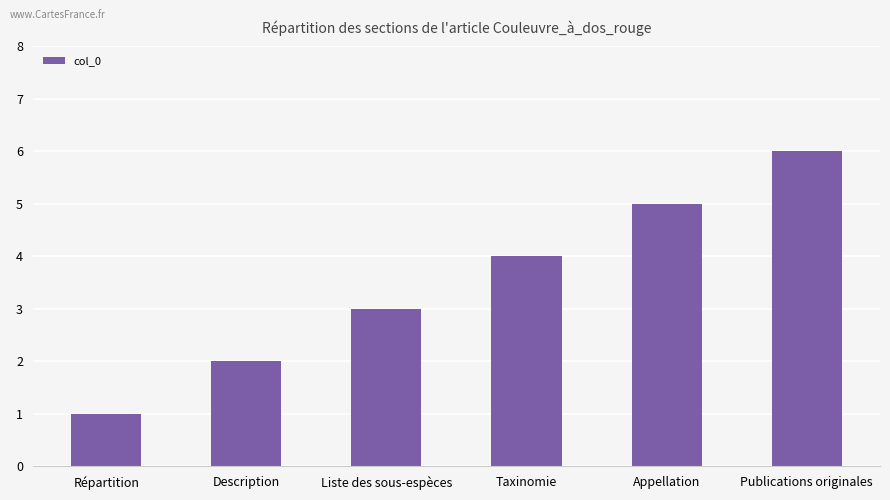

What is the minimum value shown in the chart?

1